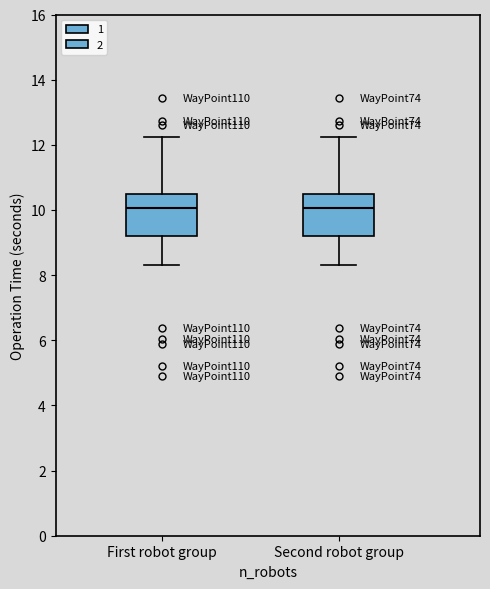

Reading left to right, read every box against the y-axis: the position of its median line, the range the box covers, and the ends of its whiskers. The values are not printed on the chart, so give them approximately, as read against the axis.

First robot group: median 10.0, box 9.2 to 10.4, whiskers 8.4 to 12.2
Second robot group: median 10.0, box 9.2 to 10.4, whiskers 8.4 to 12.2